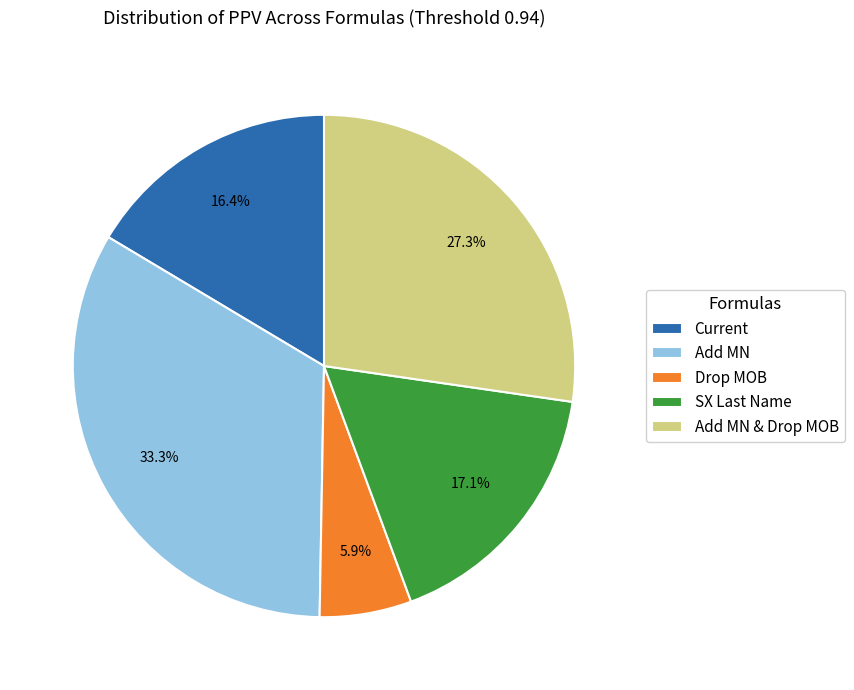

What percentage is the Add MN slice, to the nearest percent?

33%